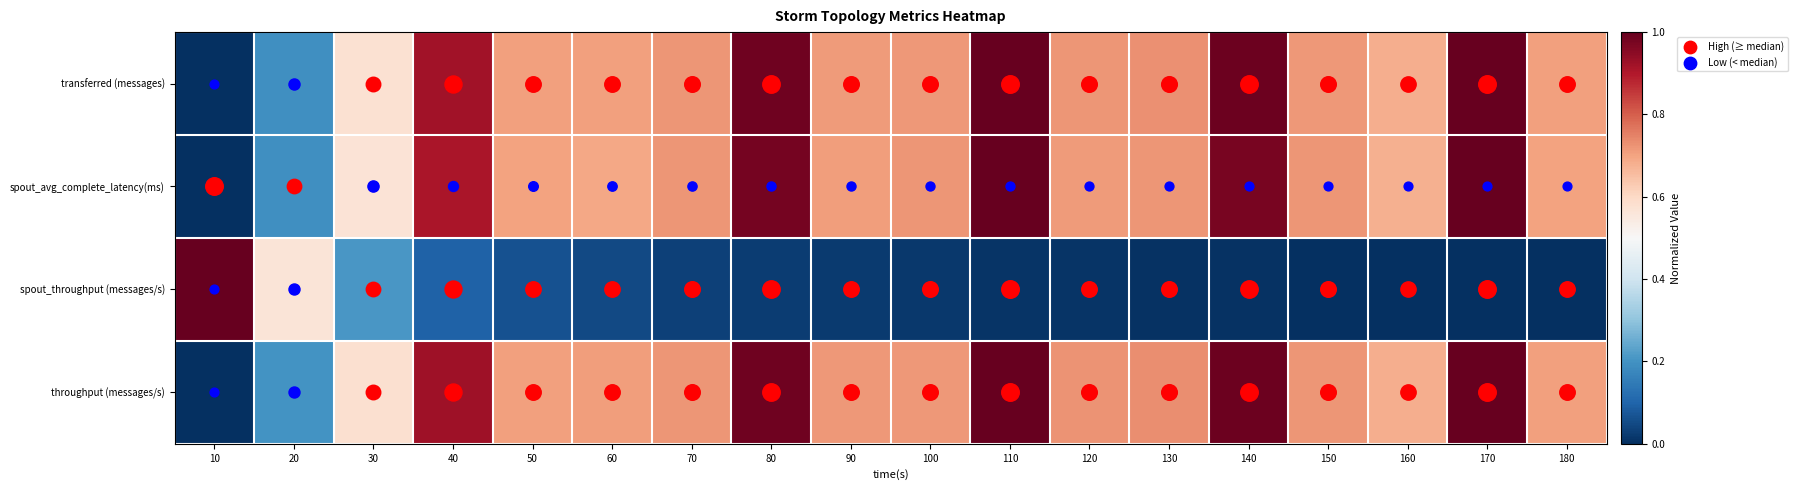

Reading left to right, extract all data points from this chart.

transferred (messages): 10=0.0	20=0.2	30=0.6	40=0.9	50=0.7	60=0.7	70=0.7	80=1.0	90=0.7	100=0.7	110=1.0	120=0.7	130=0.7	140=1.0	150=0.7	160=0.7	170=1.0	180=0.7
spout_avg_complete_latency(ms): 10=0.0	20=0.2	30=0.6	40=0.9	50=0.7	60=0.7	70=0.7	80=1.0	90=0.7	100=0.7	110=1.0	120=0.7	130=0.7	140=1.0	150=0.7	160=0.7	170=1.0	180=0.7
spout_throughput (messages/s): 10=1.0	20=0.6	30=0.2	40=0.1	50=0.1	60=0.0	70=0.0	80=0.0	90=0.0	100=0.0	110=0.0	120=0.0	130=0.0	140=0.0	150=0.0	160=0.0	170=0.0	180=0.0
throughput (messages/s): 10=0.0	20=0.2	30=0.6	40=0.9	50=0.7	60=0.7	70=0.7	80=1.0	90=0.7	100=0.7	110=1.0	120=0.7	130=0.7	140=1.0	150=0.7	160=0.7	170=1.0	180=0.7